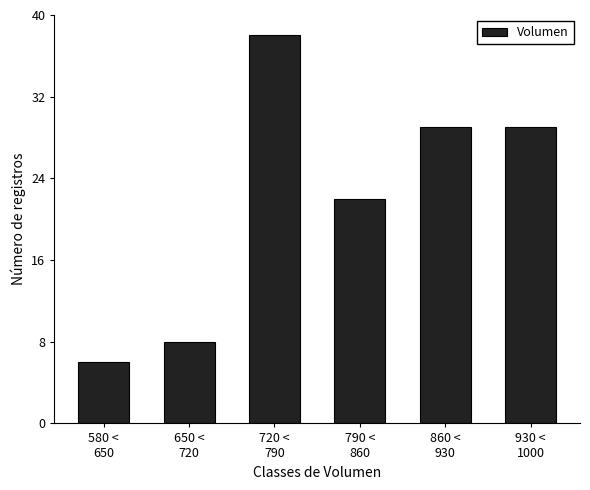

Reading right to left, transcribe all the data shown in this chart.

29	29	22	38	8	6